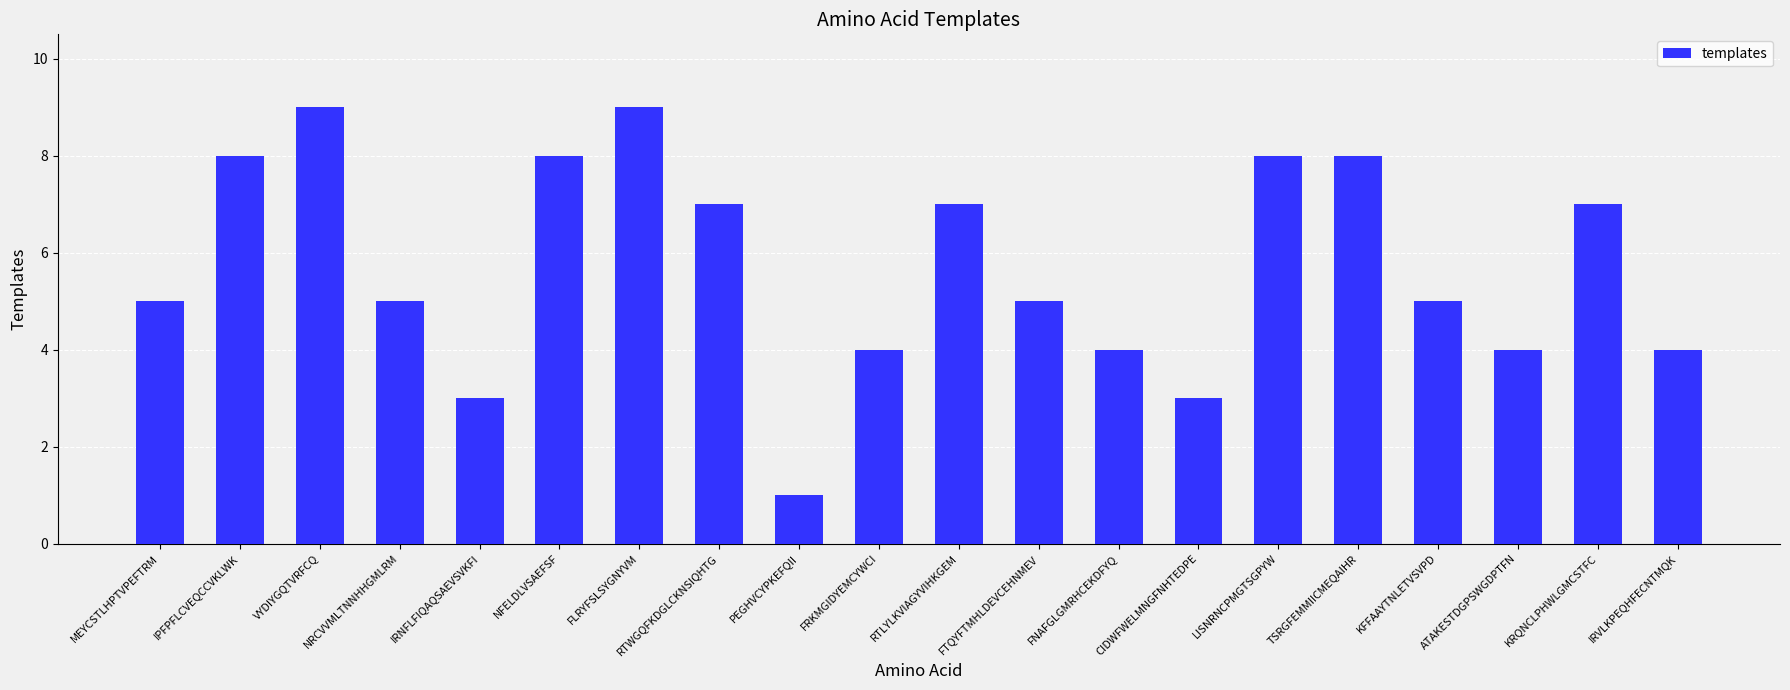

What is the change in value from IPFPFLCVEQCCVKLWK to VYDIYGQTVRFCQ?

+1